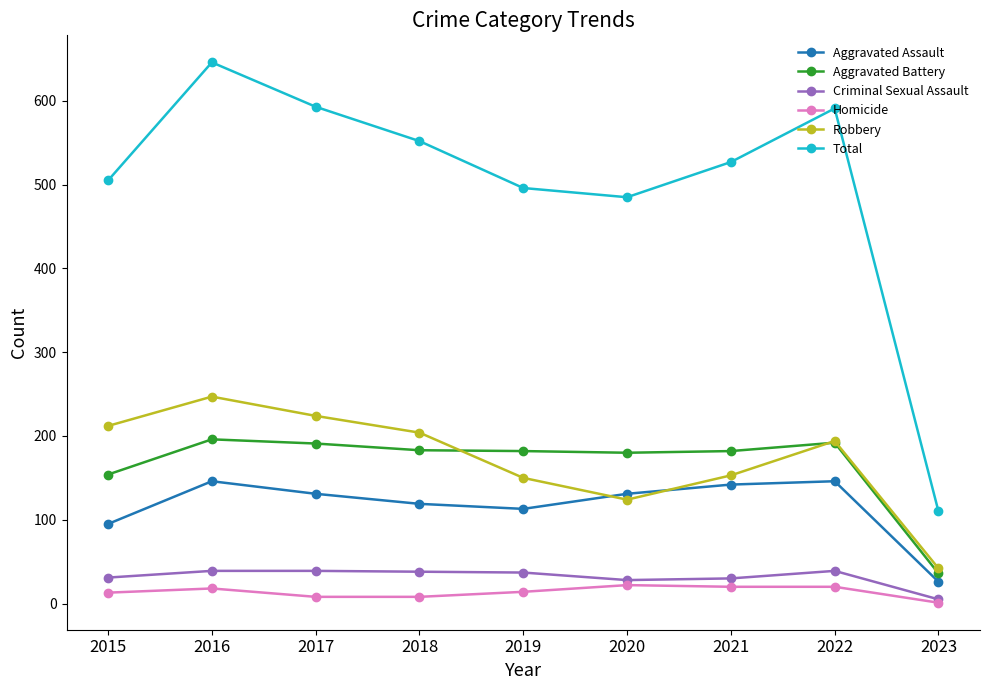

True or false: Criminal Sexual Assault has more than 0 interior local peaks.

True